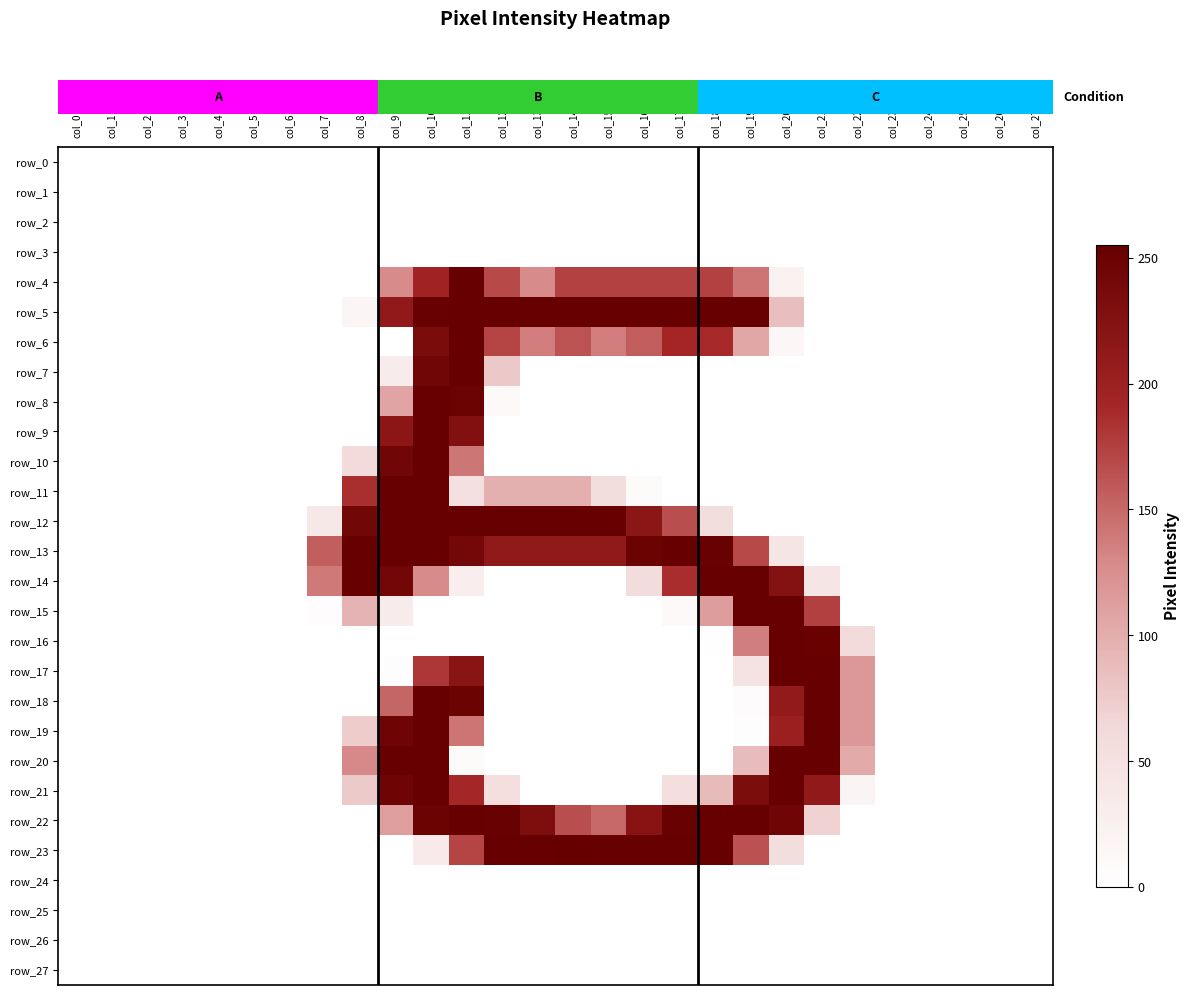

Is the value of row_5 at col_10 greater than the value of row_18 at col_5?

Yes